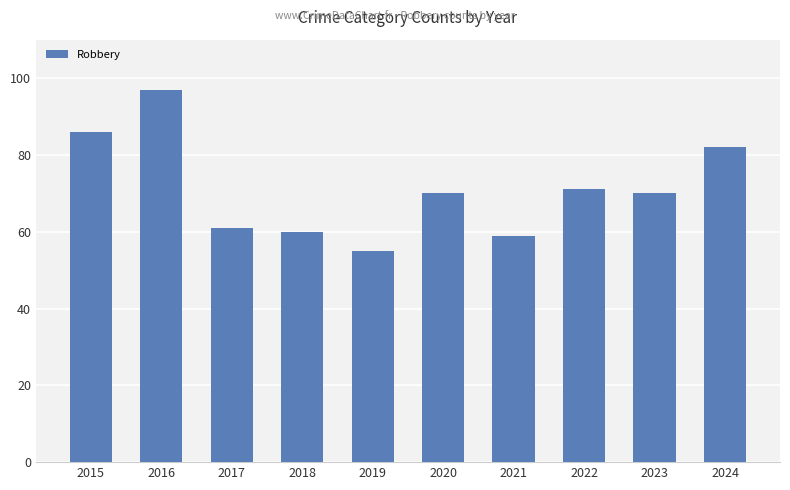

At which label is the value closest to 76?

2022